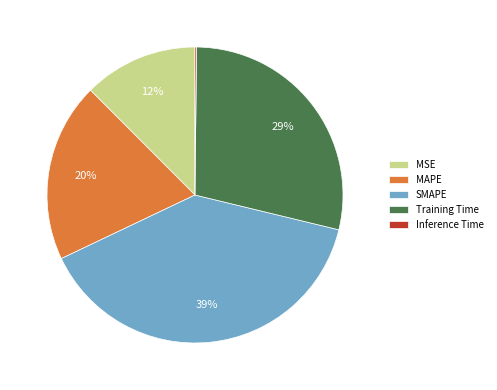

To the nearest percent, what percentage of the pie is MSE?

12%